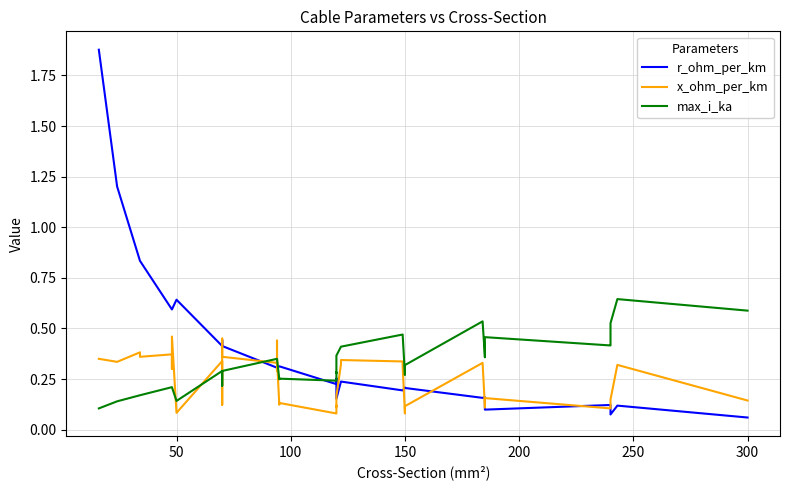

Which series has the largest range (max minus min)?

r_ohm_per_km